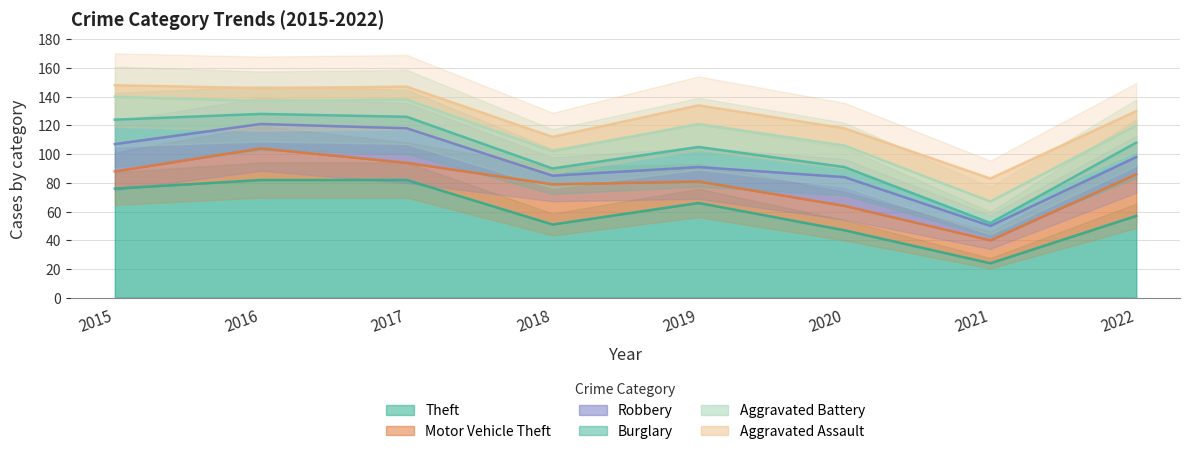

Read the Motor Vehicle Theft value at 2017.

12